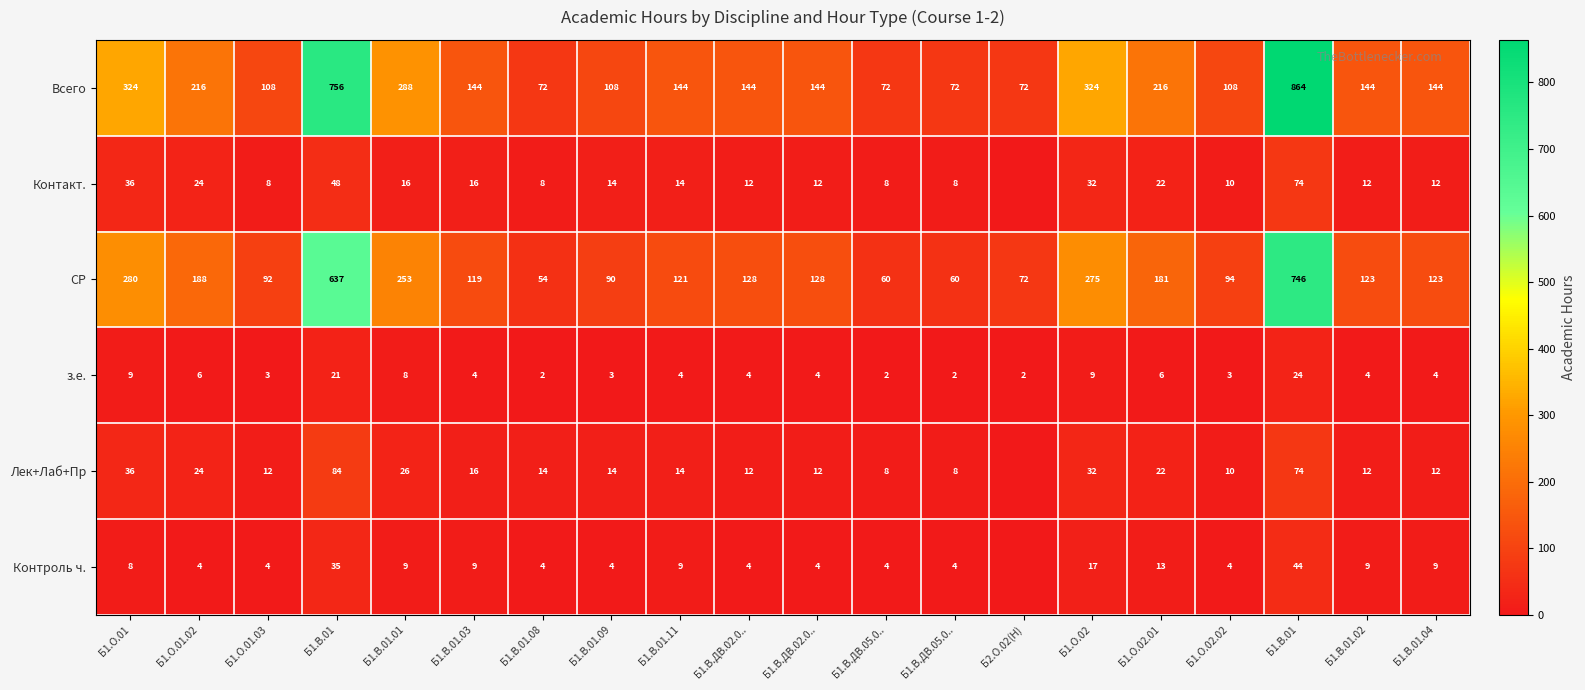

Is the value of Контакт. at Б1.О.02.02 greater than the value of Всего at Б1.В.ДВ.05.0..?

No